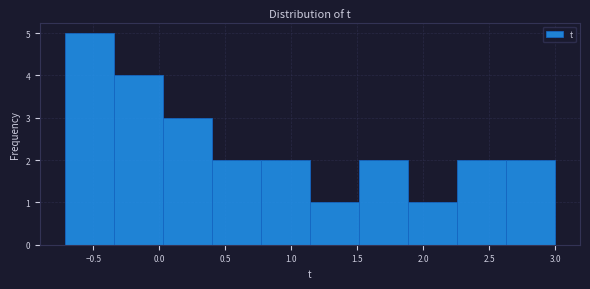

Reading left to right, transcribe this chart: for each bar, give the range it covers on the x-axis and its height. Neither the bar edges nor the heights are printed on the chart, so give them approximately, as read against the axes.

-0.70 to -0.35: 5
-0.35 to 0.05: 4
0.05 to 0.40: 3
0.40 to 0.75: 2
0.75 to 1.15: 2
1.15 to 1.50: 1
1.50 to 1.90: 2
1.90 to 2.25: 1
2.25 to 2.65: 2
2.65 to 3.00: 2